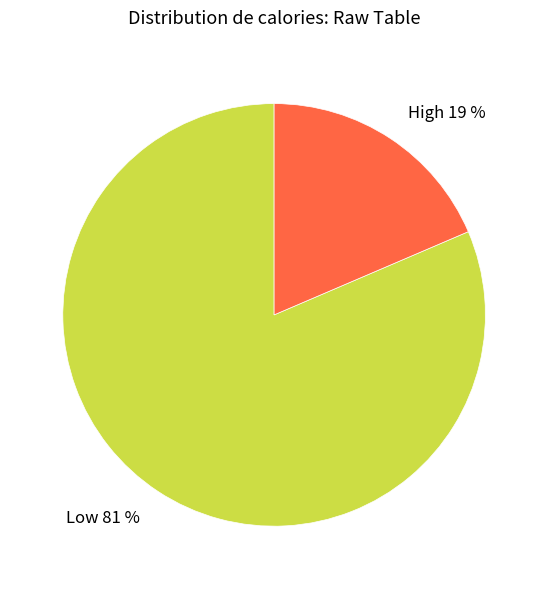

Does any single category account for the majority?

Yes